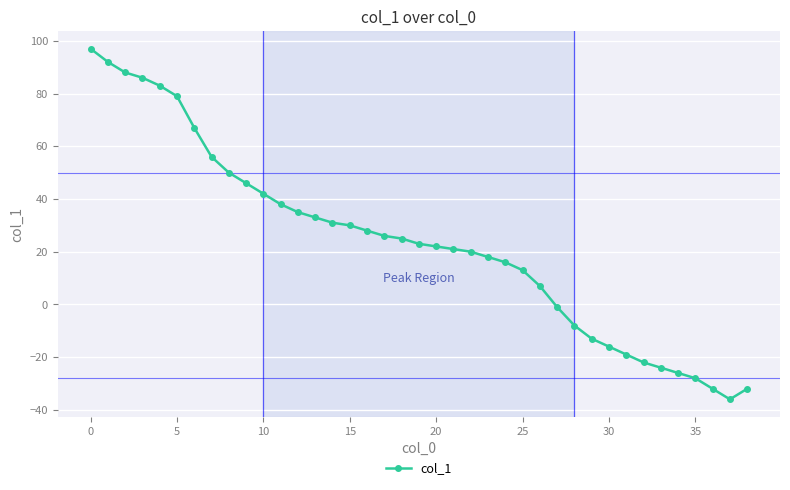

What is the greatest value displayed?

97